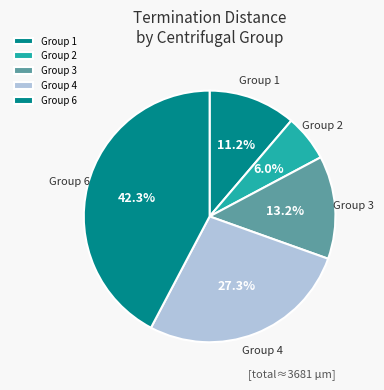

Do Group 4 and Group 2 together represent more than half of the pie?

No